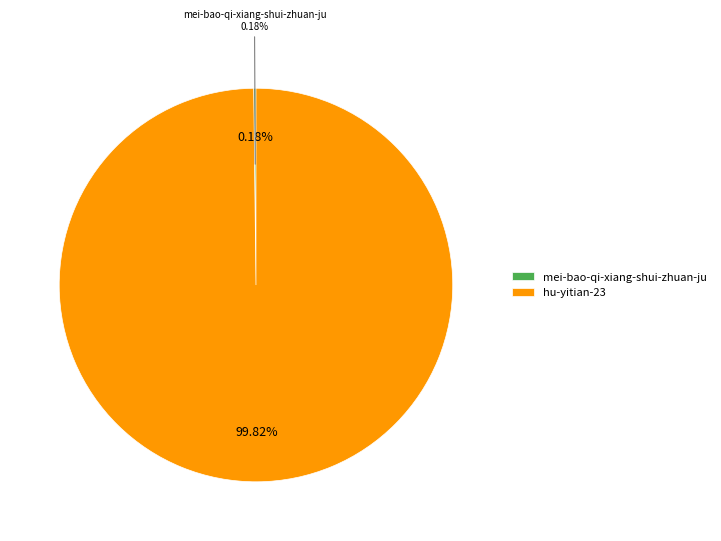

Combined, what portion of the pie is hu-yitian-23 and mei-bao-qi-xiang-shui-zhuan-ju?

100.0%